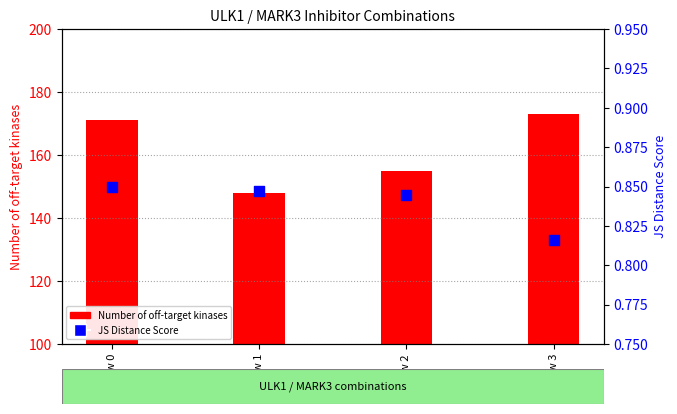

At how many categories does at least one series exceed 54?

4